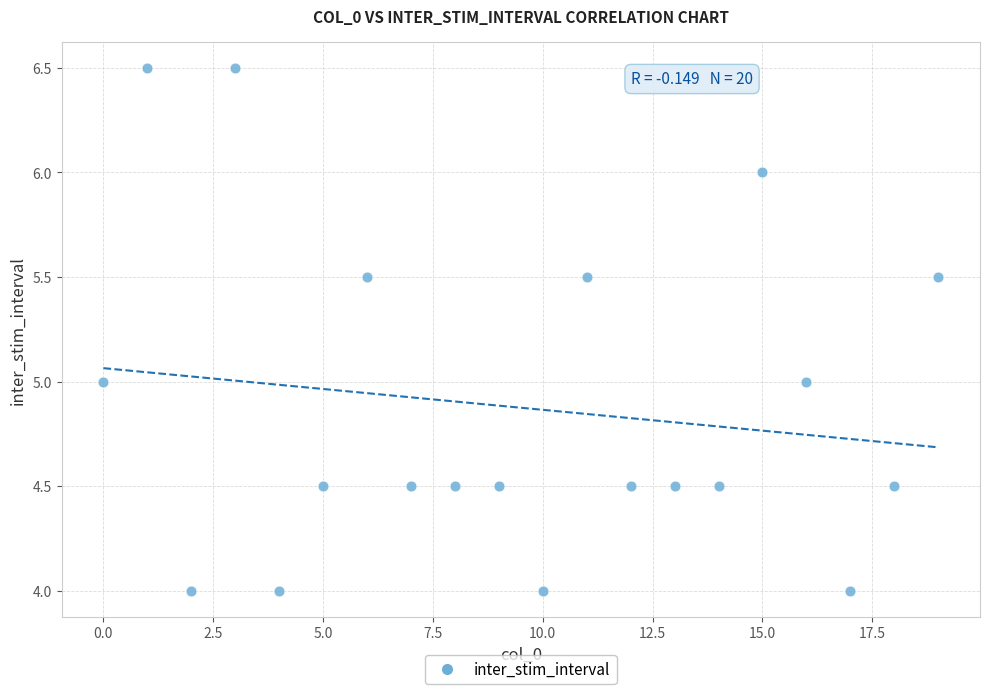

What is the range of Y values (max minus min)?

2.5